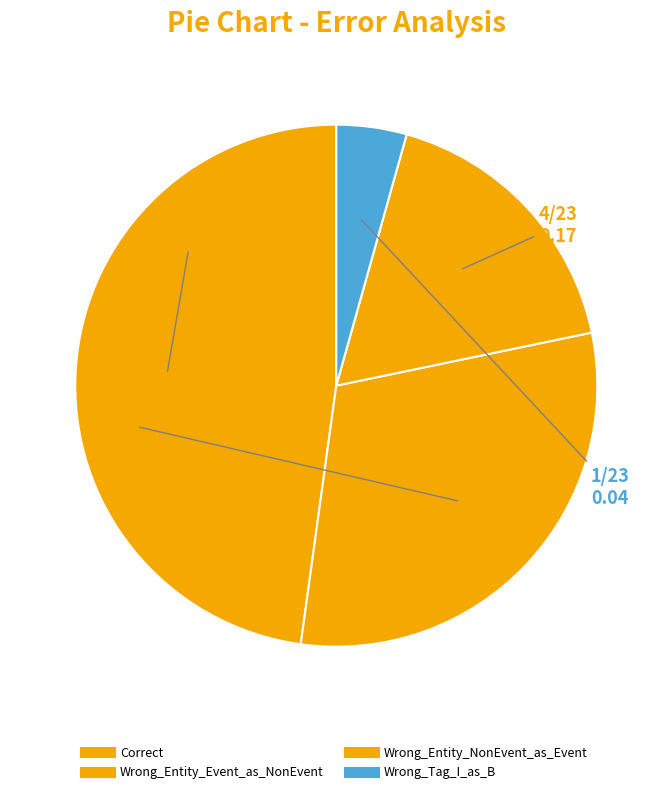

To the nearest percent, what is the difference between the Wrong_Entity_NonEvent_as_Event and Wrong_Tag_I_as_B slice percentages?

13%